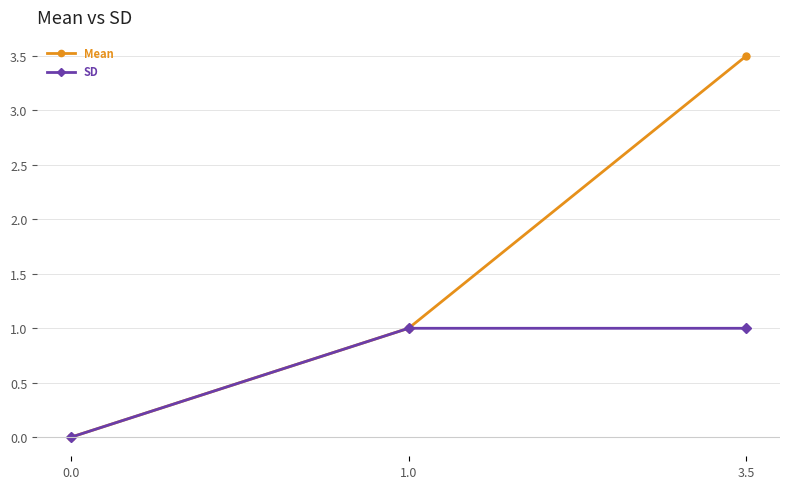

Reading left to right, transcribe all the data shown in this chart.

Mean: 0.0=0.0	1.0=1.0	3.5=3.5
SD: 0.0=0.0	1.0=1.0	3.5=1.0